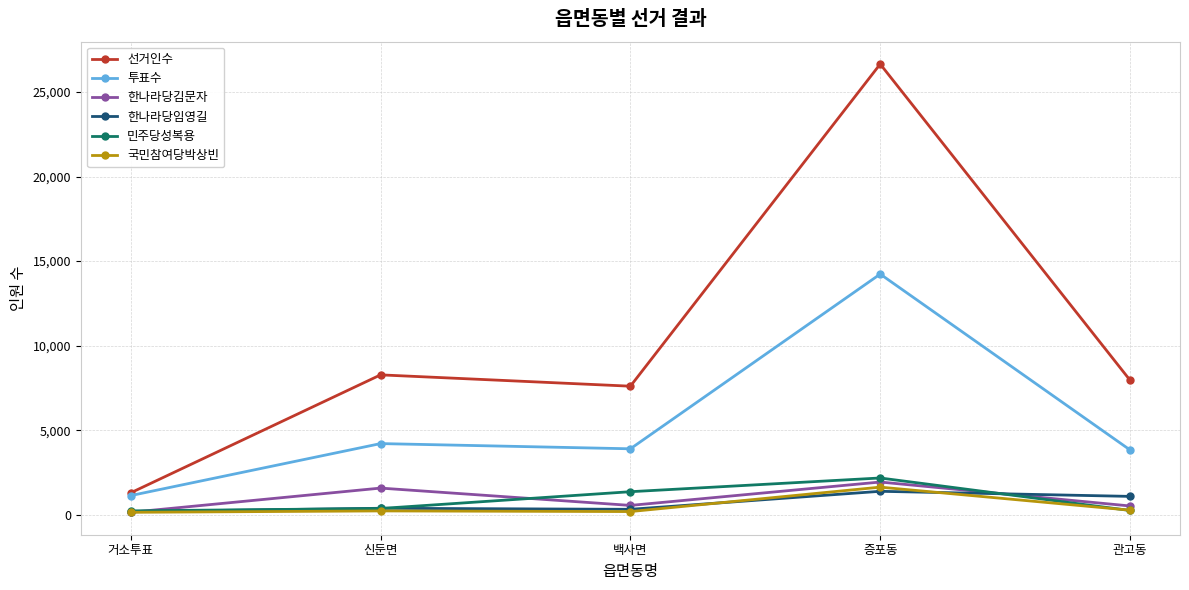

True or false: 투표수 and 한나라당김문자 cross at least once.

False